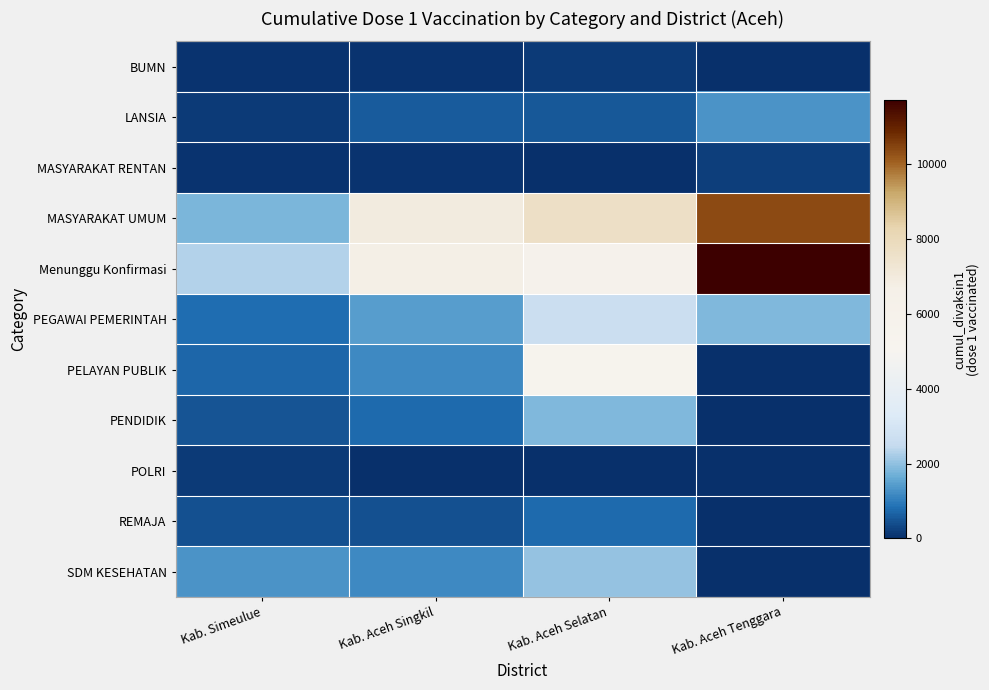

How many series are shown in this chart?

11